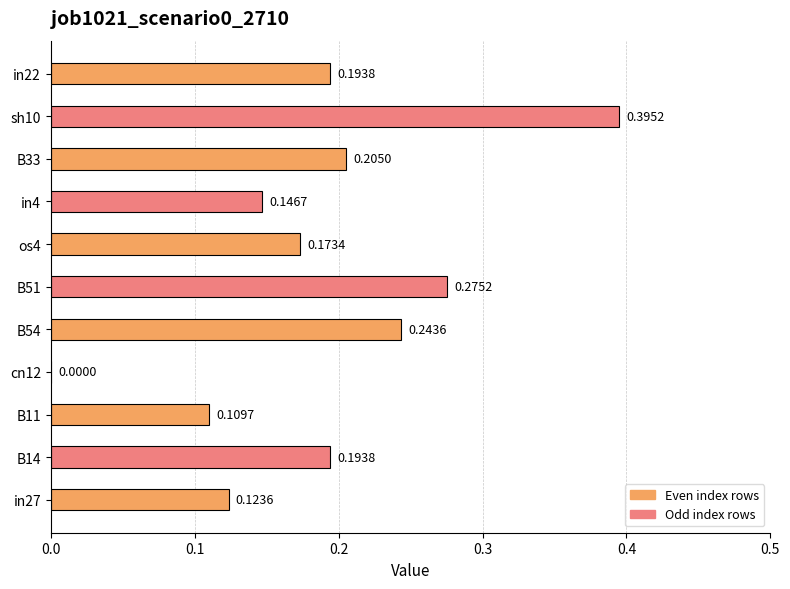

What is the change in value from B11 to B51?

+0.2